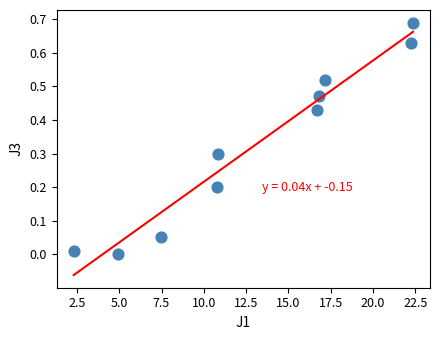

What is the range of X values (max minus min)?

20.1